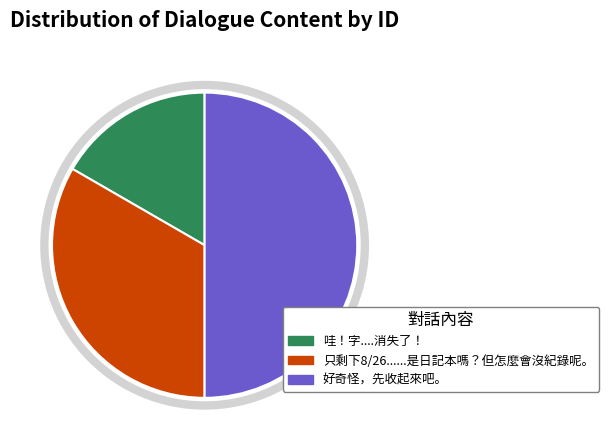

Does 只剩下8/26......是日記本嗎？但怎麼會沒紀錄呢。 account for over 50% of the chart?

No